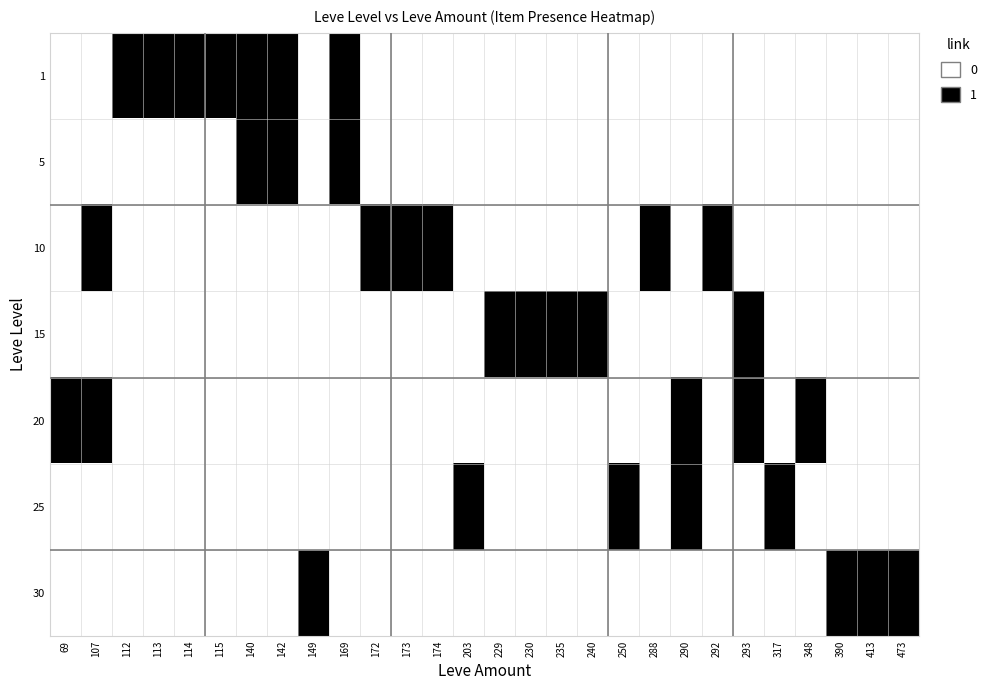

Which series has the largest total across all categories?

1